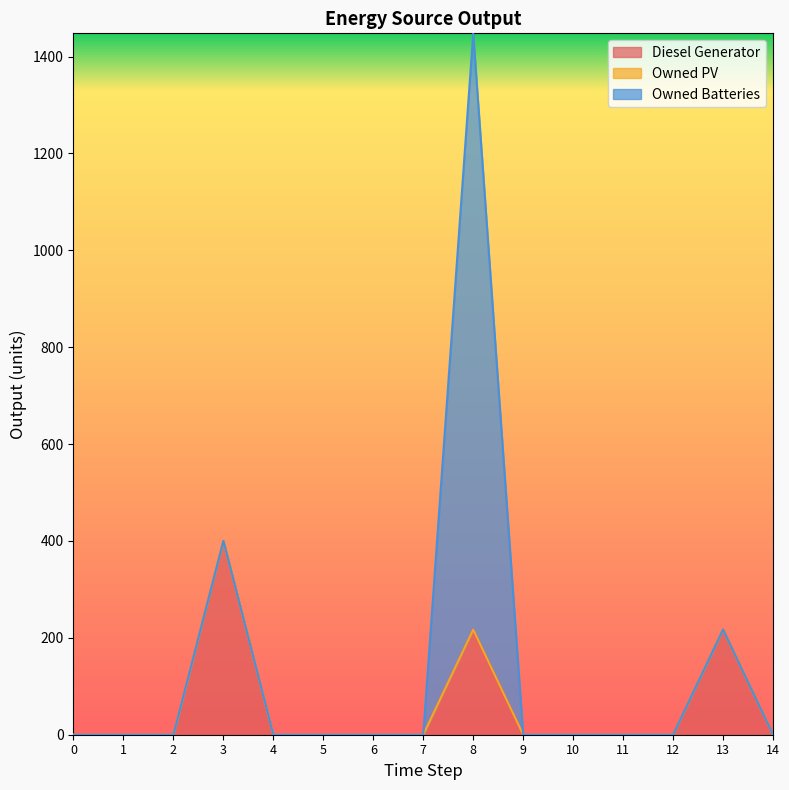

True or false: Owned PV has more than 0 points higher than both neighbors.

False